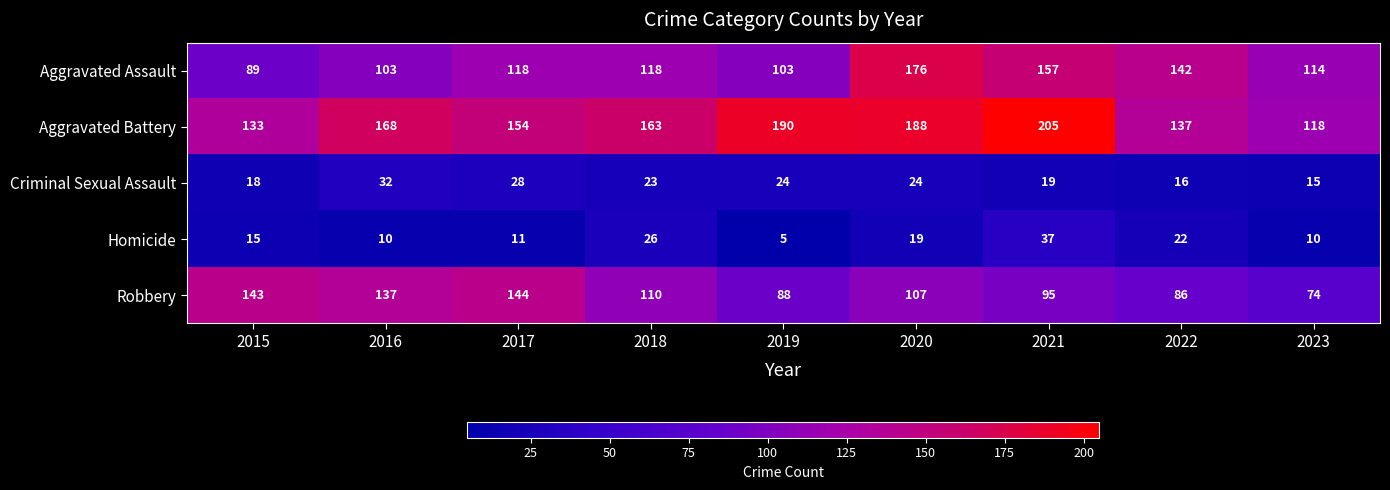

Rank the series by their maximum value, from lowest to highest.

Criminal Sexual Assault, Homicide, Robbery, Aggravated Assault, Aggravated Battery